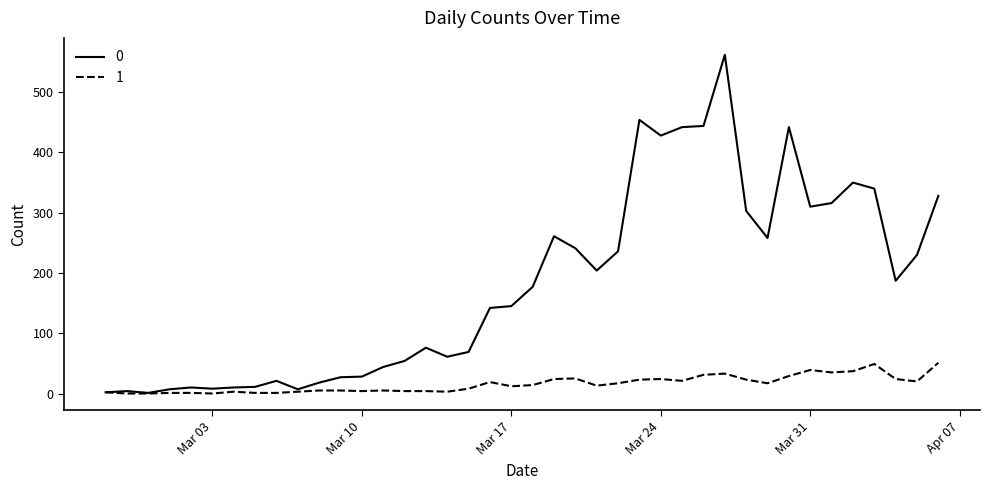

List the series in order of their peak value, highest first.

0, 1